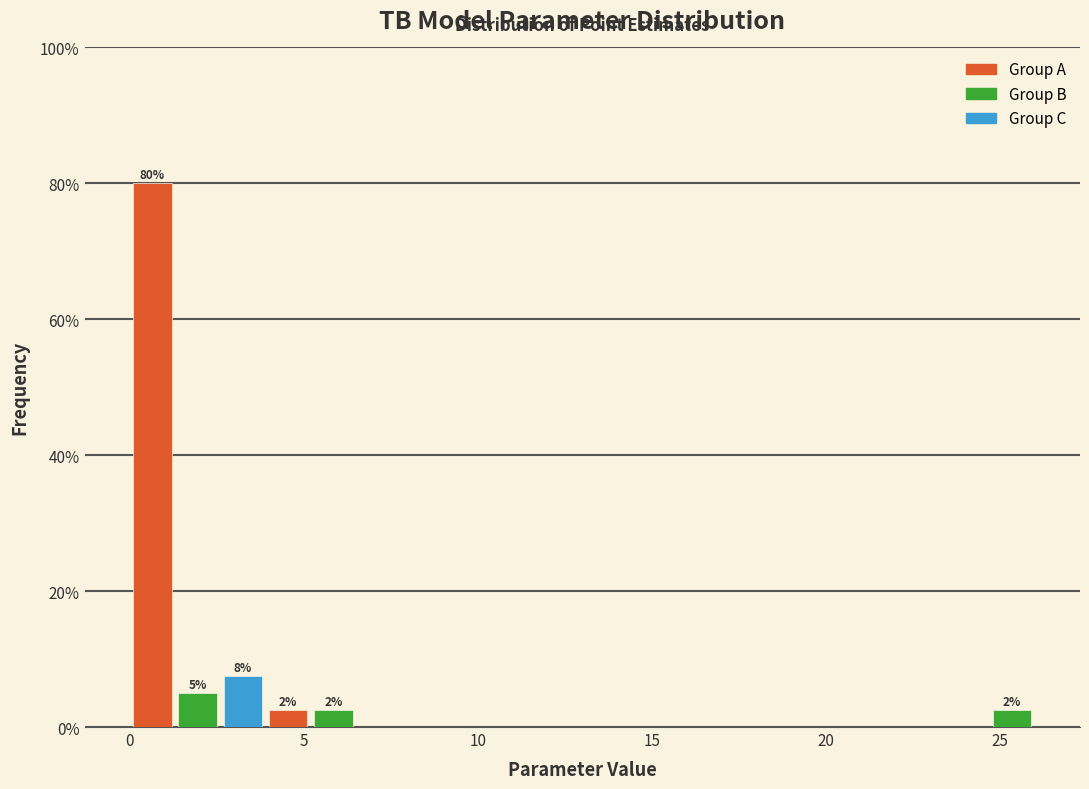

Read against the x-axis, roughly where is the centre of the tallest bar?

0.5